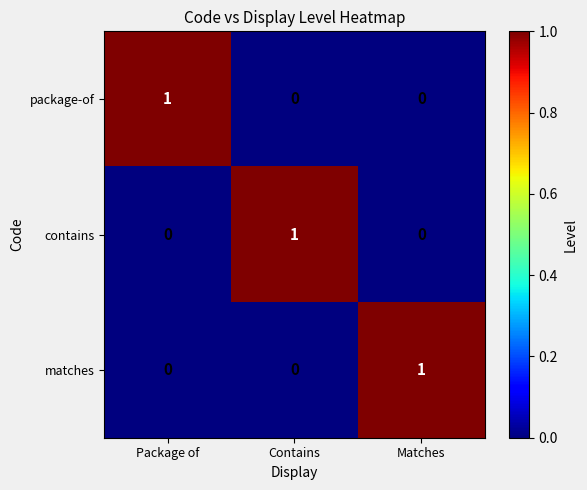

At how many categories does at least one series exceed 0?

3